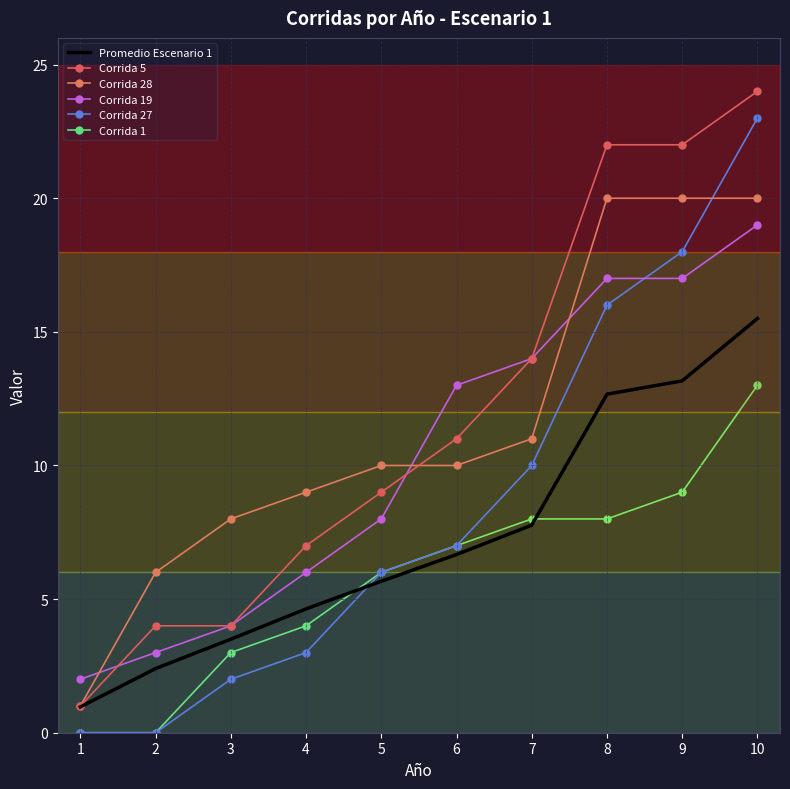

Is it true that Corrida 19 equals 2.0 at 1?

True